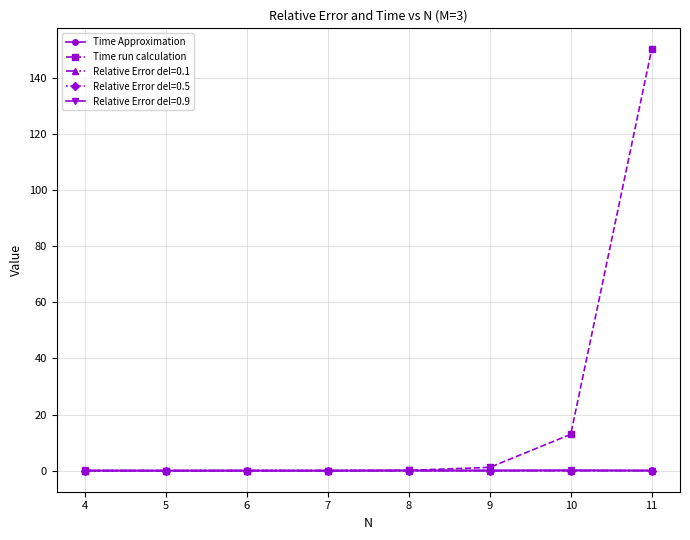

Which series has the largest total across all categories?

Time run calculation